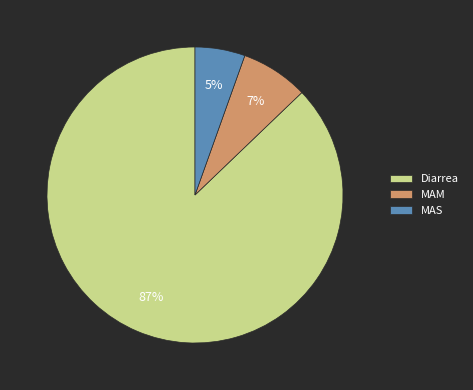

To the nearest percent, what is the average slice percentage?

33%